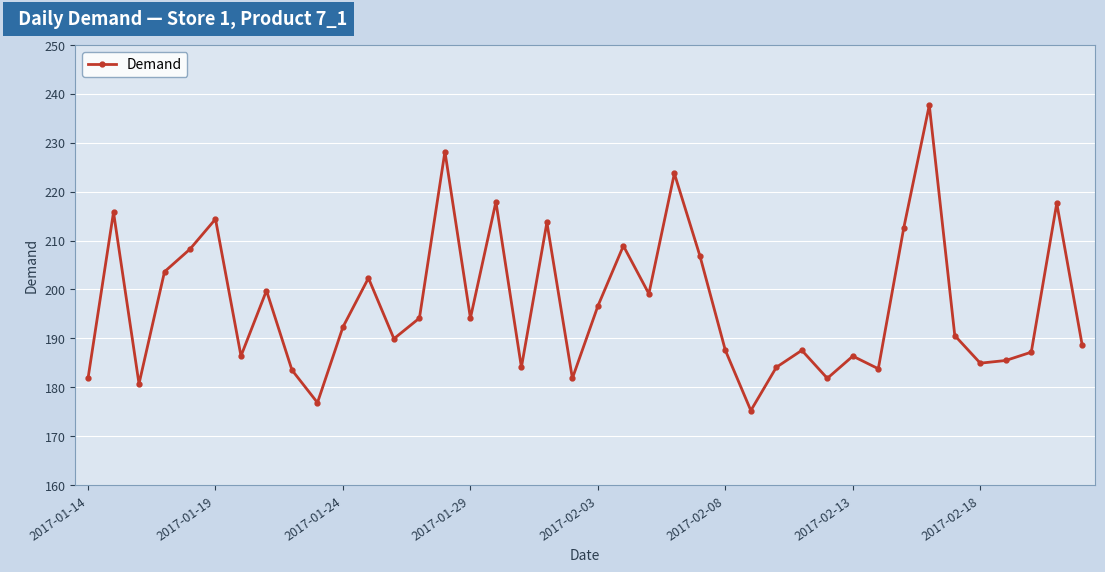

What is the smallest value displayed?

175.2